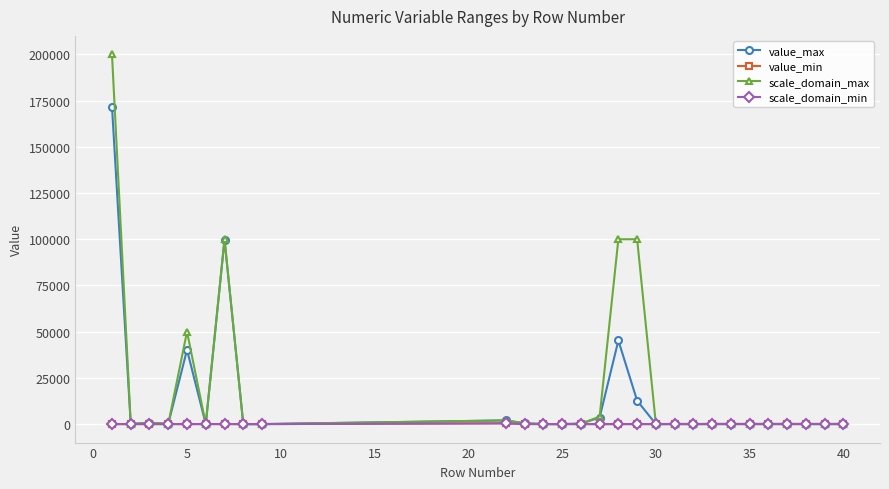

Which series has the largest total across all categories?

scale_domain_max